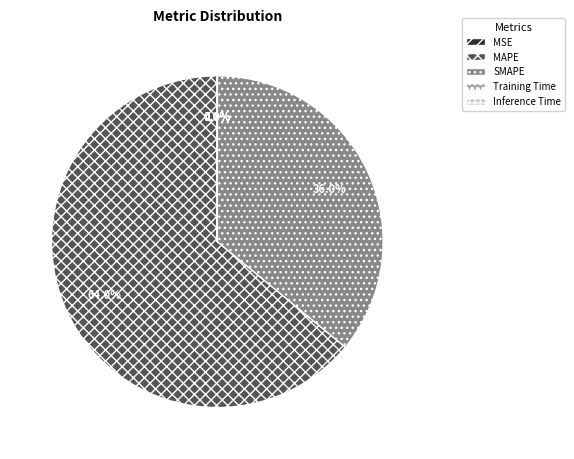

Which category has the biggest portion of the pie?

MAPE